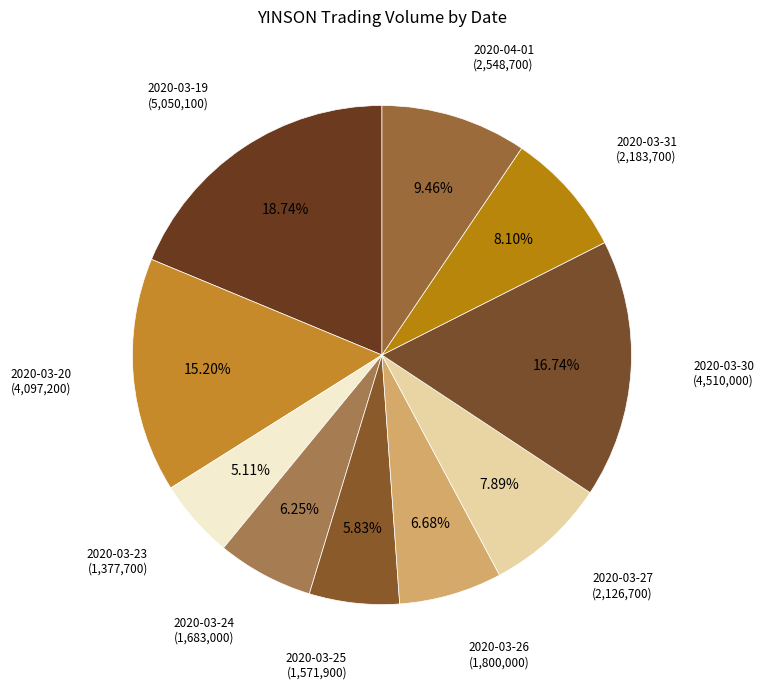

What is the ratio of the value at 2020-03-20 to the value at 2020-03-31?

1.9